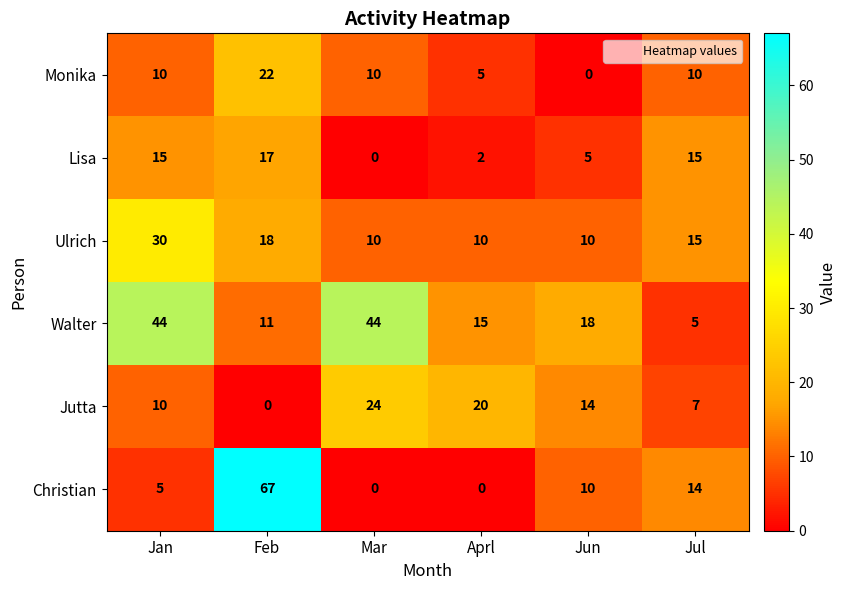

Is it true that Walter equals 18 at Jun?

True